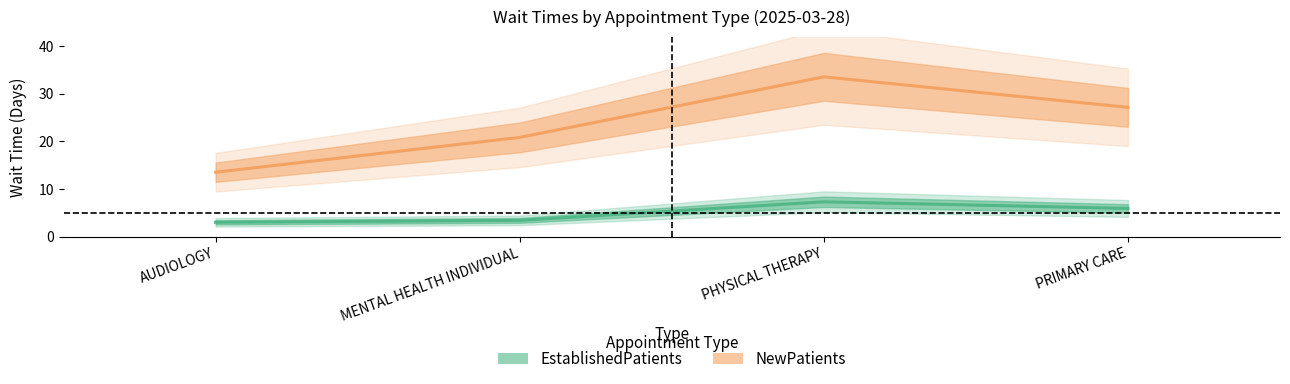

Reading left to right, transcribe all the data shown in this chart.

EstablishedPatients: 3.0	3.4	7.3	5.9
NewPatients: 13.5	20.8	33.5	27.1